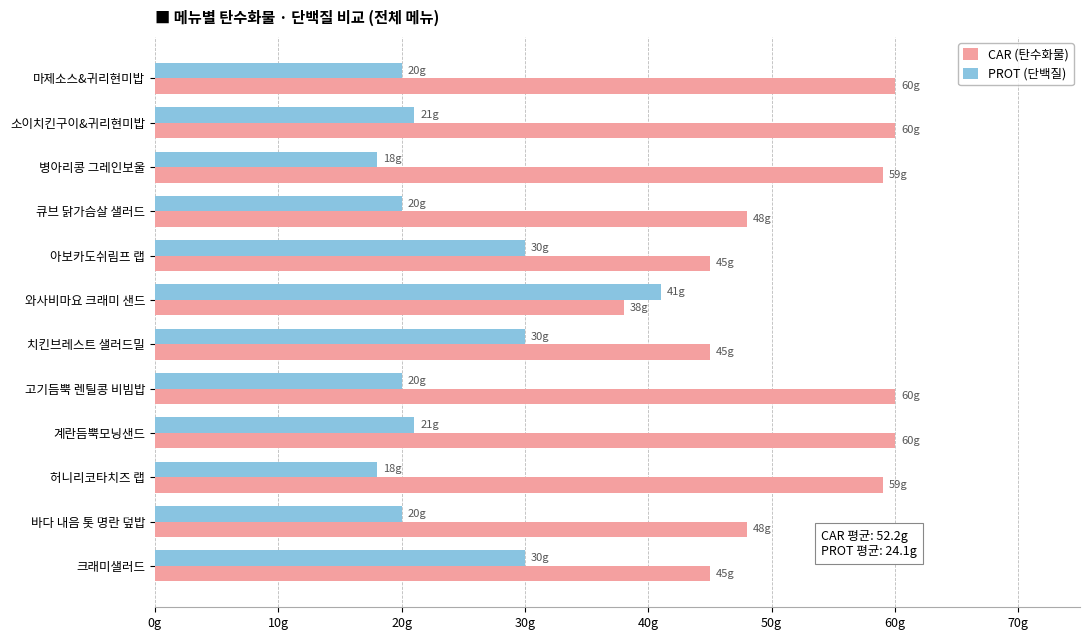

At how many categories does at least one series exceed 28?

12